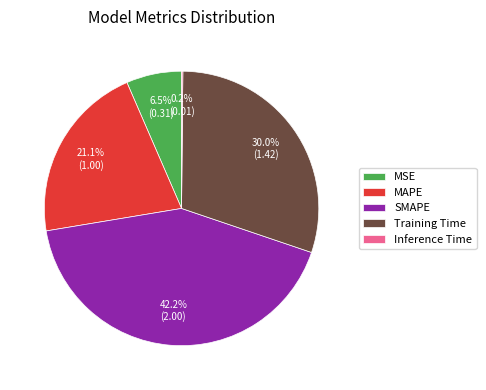

Is the sum of Training Time and SMAPE greater than half?

Yes